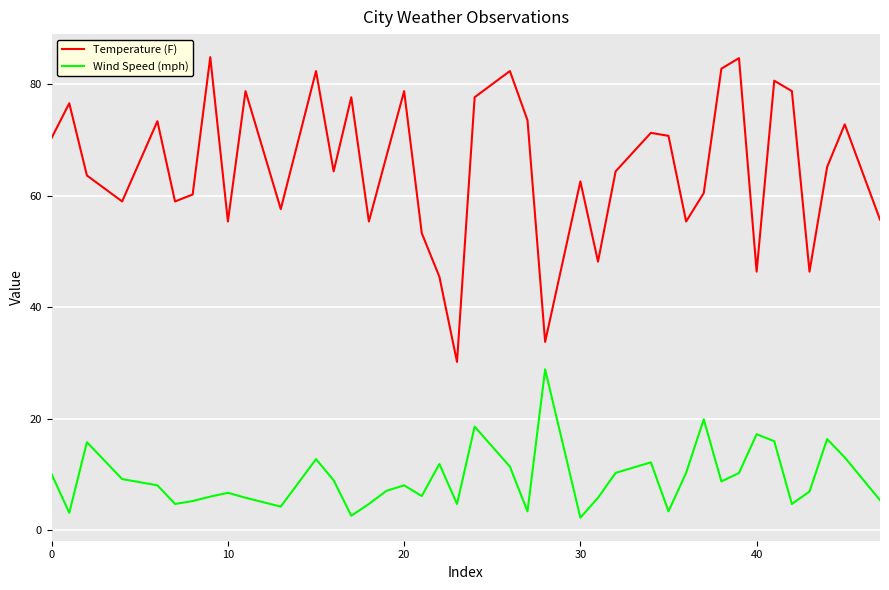

Rank the series by their maximum value, from lowest to highest.

Wind Speed (mph), Temperature (F)